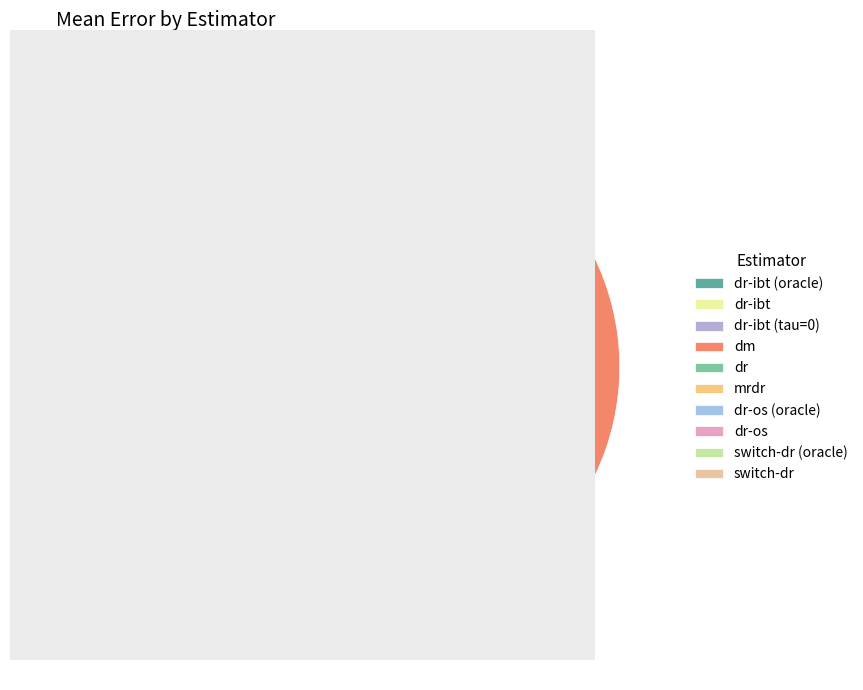

What is the smallest slice in the pie chart?

dr-ibt (oracle)